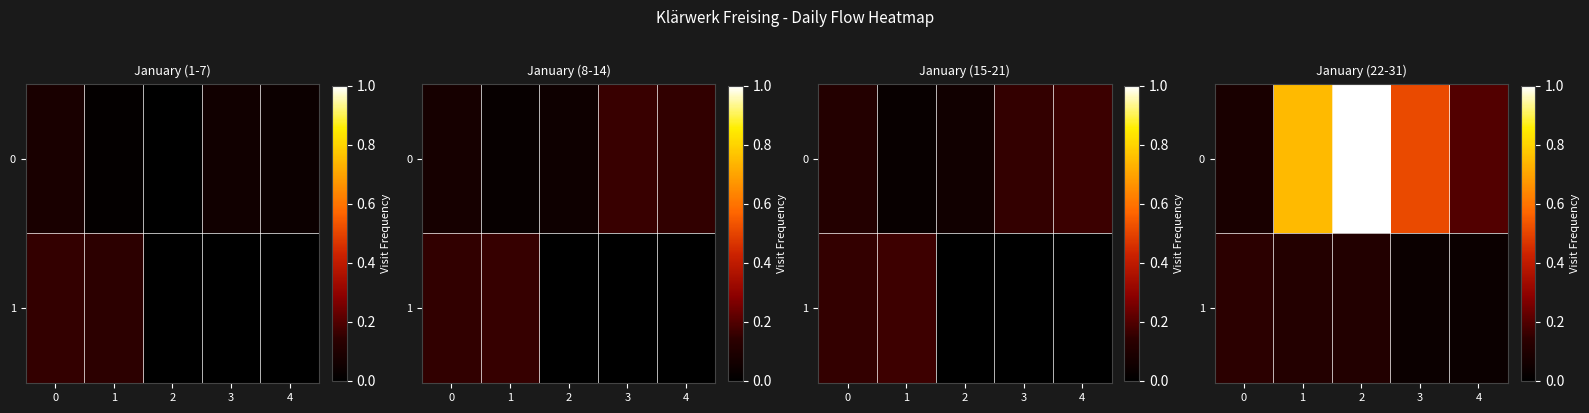

What is the sum of the 0 values at 0 and 4?

0.3